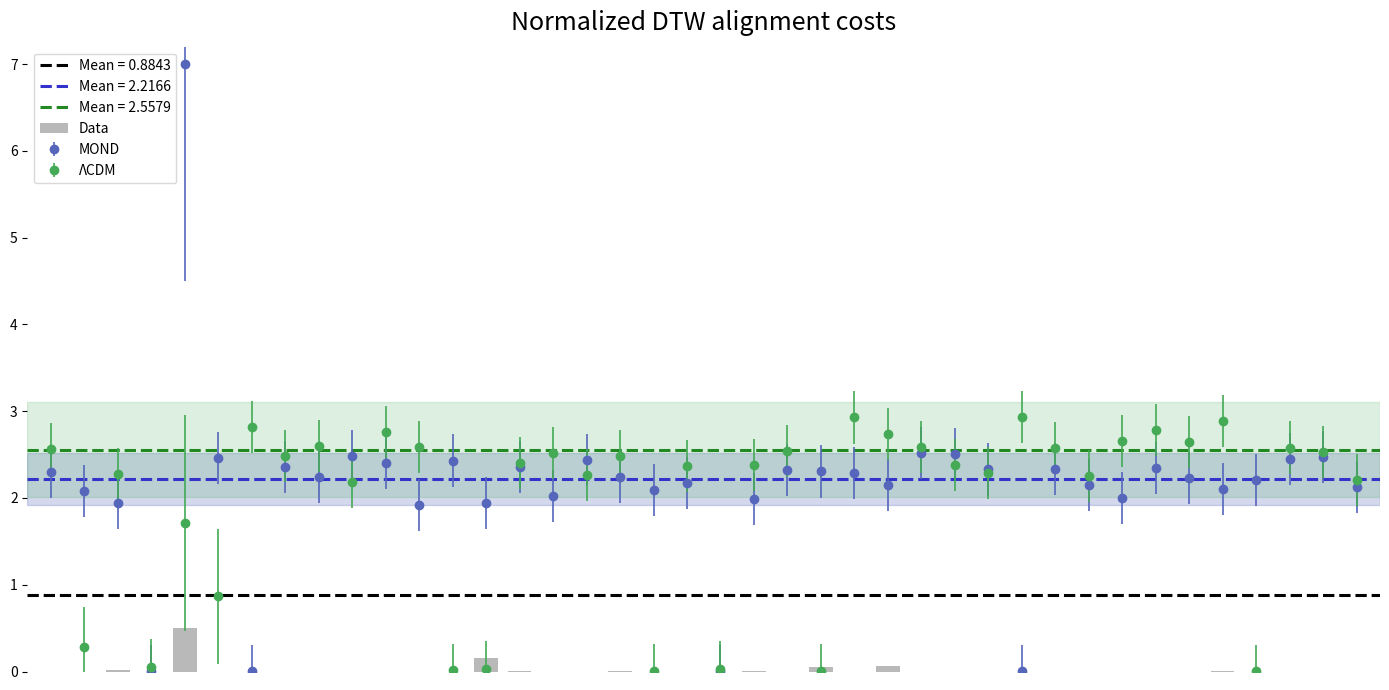

Reading left to right, extract all data points from this chart.

0.0	0.0	0.0	0.0	0.5	0.0	0.0	0.0	0.0	0.0	0.0	0.0	0.0	0.2	0.0	0.0	0.0	0.0	0.0	0.0	0.0	0.0	0.0	0.1	0.0	0.1	0.0	0.0	0.0	0.0	0.0	0.0	0.0	0.0	0.0	0.0	0.0	0.0	0.0	0.0